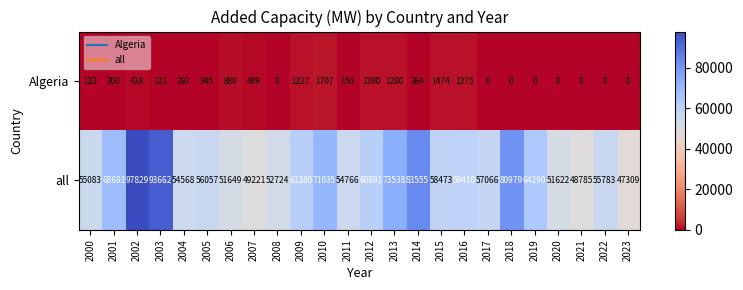

What is the difference between the highest and lowest values at 2018?

80979